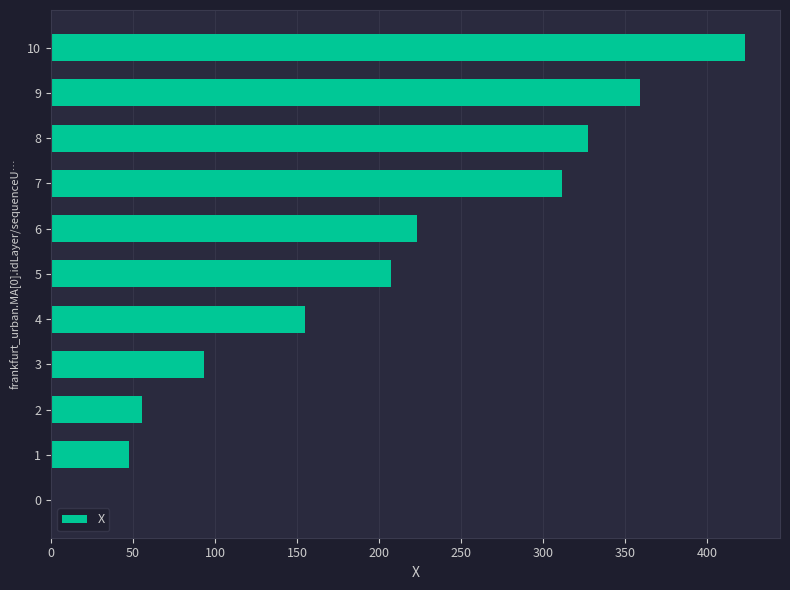

Count the number of categories in the chart.

11